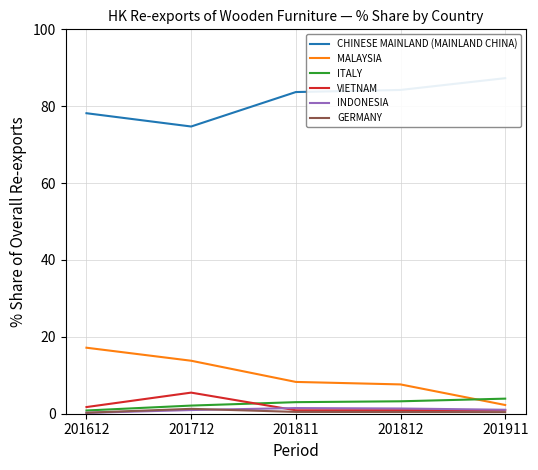

What is the difference between the highest and lowest values at 201911?

86.9